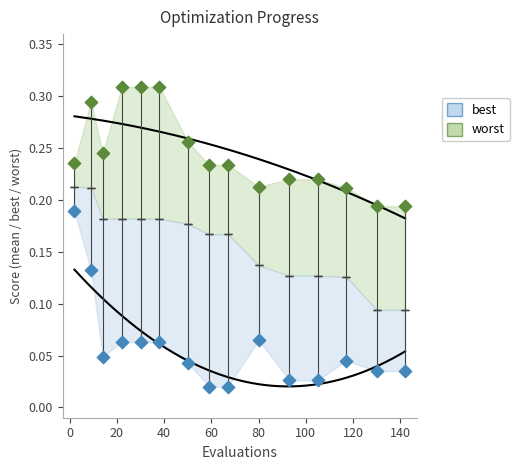

What are all the series names shown in the legend?

best, worst